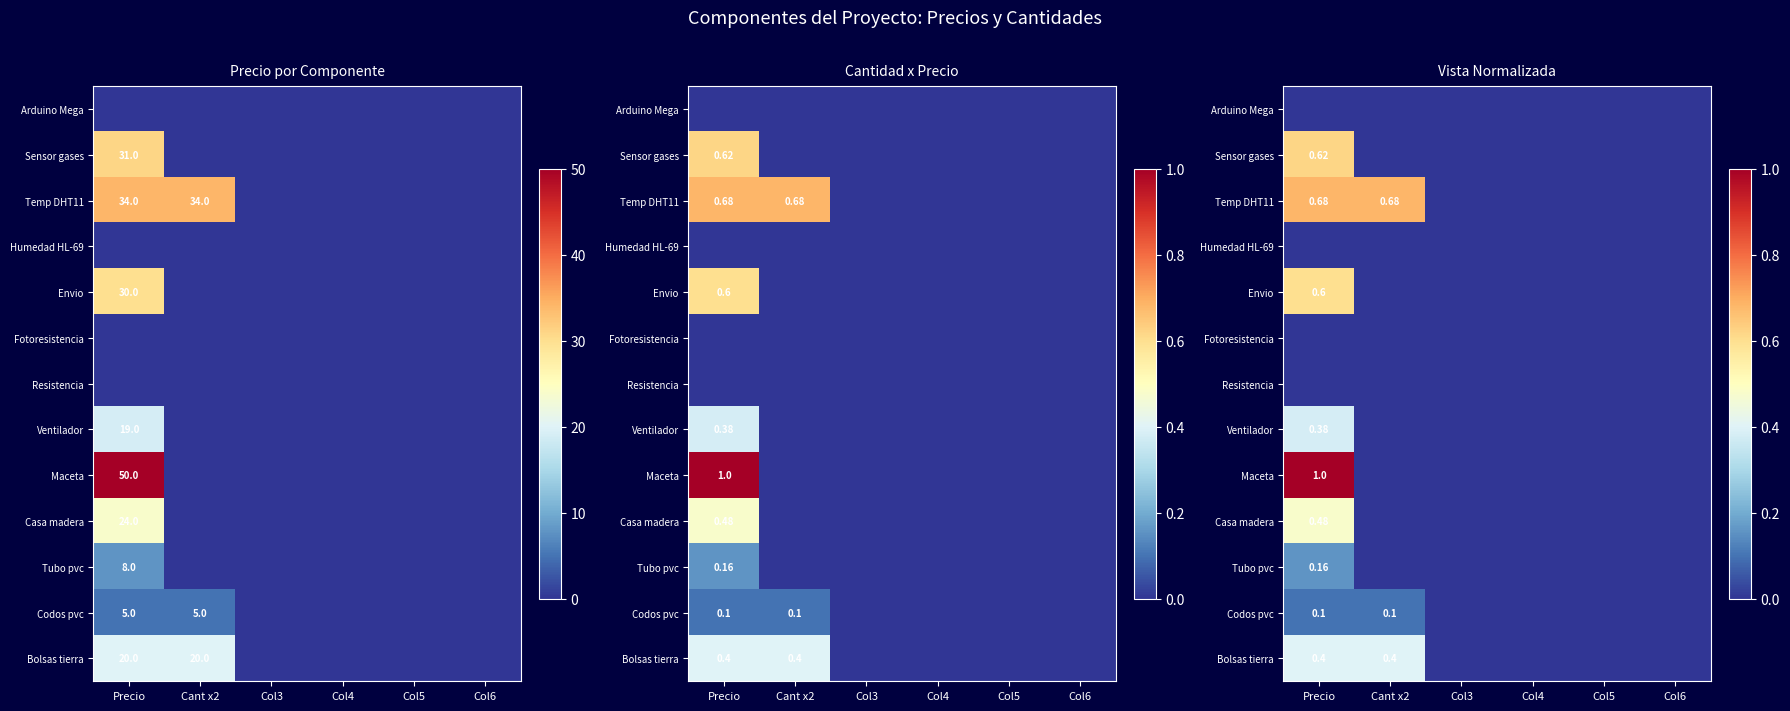

What is the total value across all series at Precio?

4.4